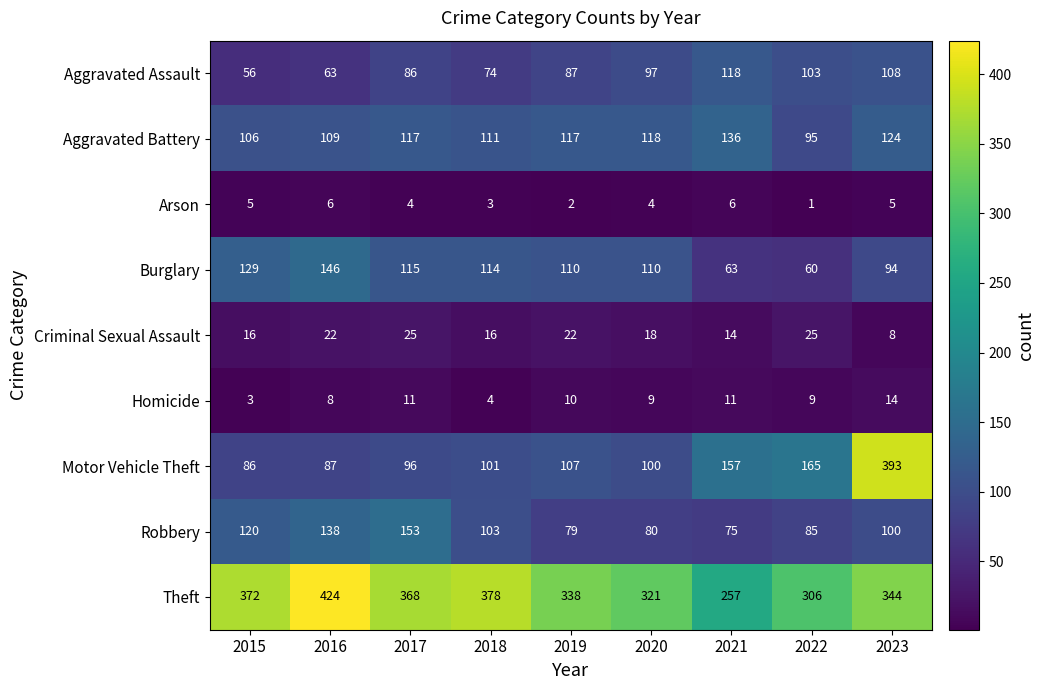

What is the lowest value of the Burglary series?

60